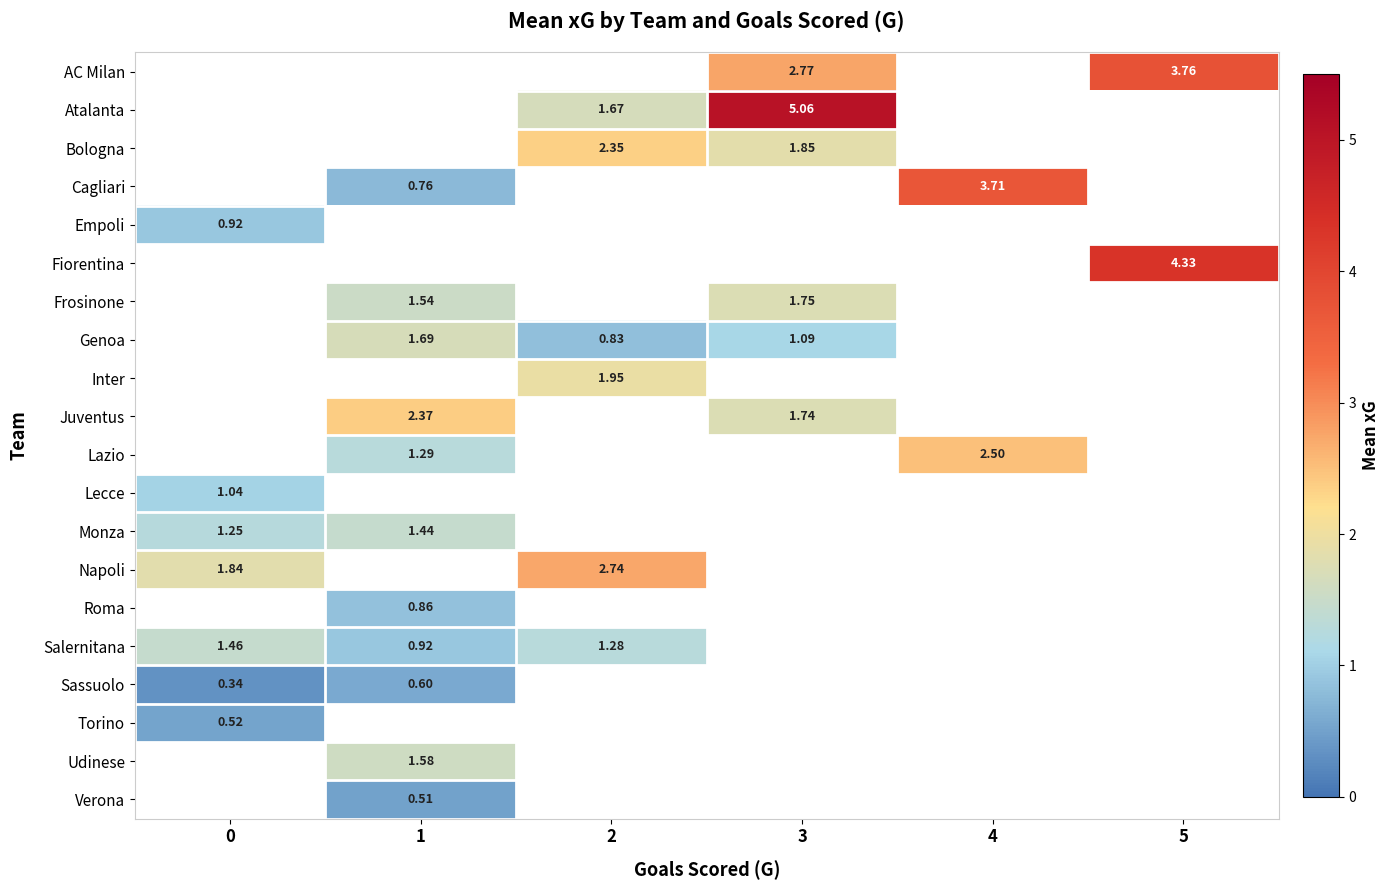

Count the number of data series in this chart.

20